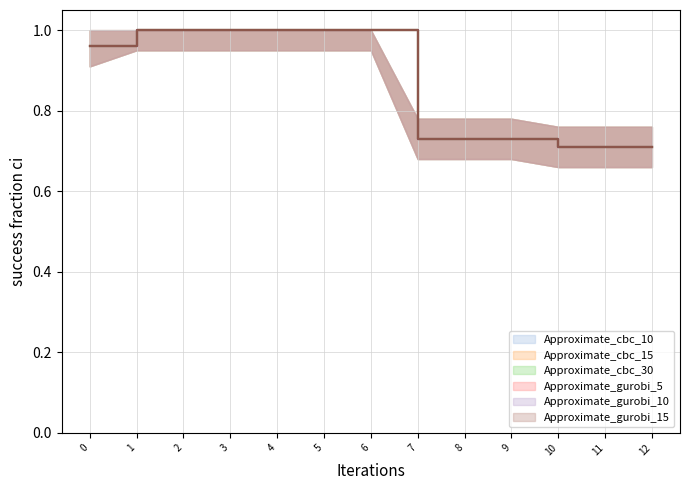

What are all the series names shown in the legend?

Approximate_cbc_10, Approximate_cbc_15, Approximate_cbc_30, Approximate_gurobi_5, Approximate_gurobi_10, Approximate_gurobi_15